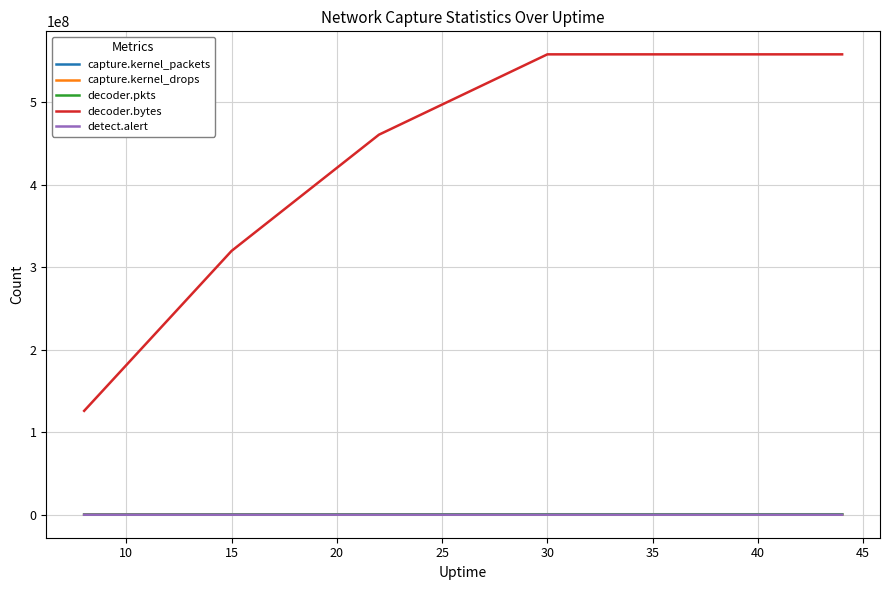

Which series has the largest total across all categories?

decoder.bytes